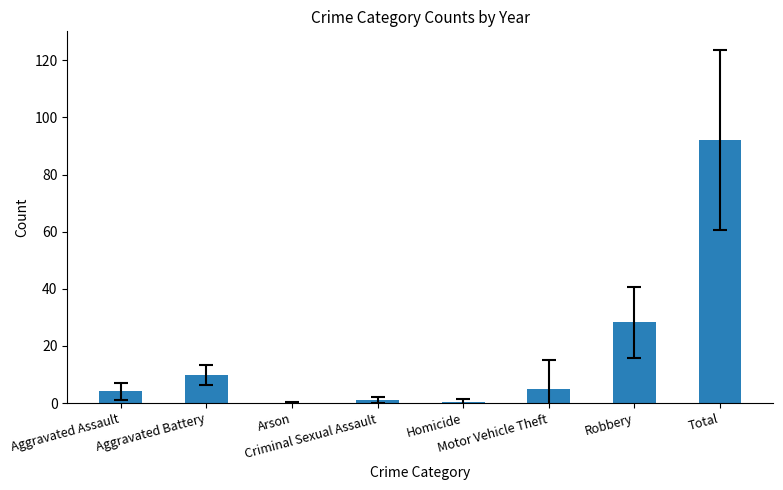

What is the change in value from Homicide to Total?

+91.7